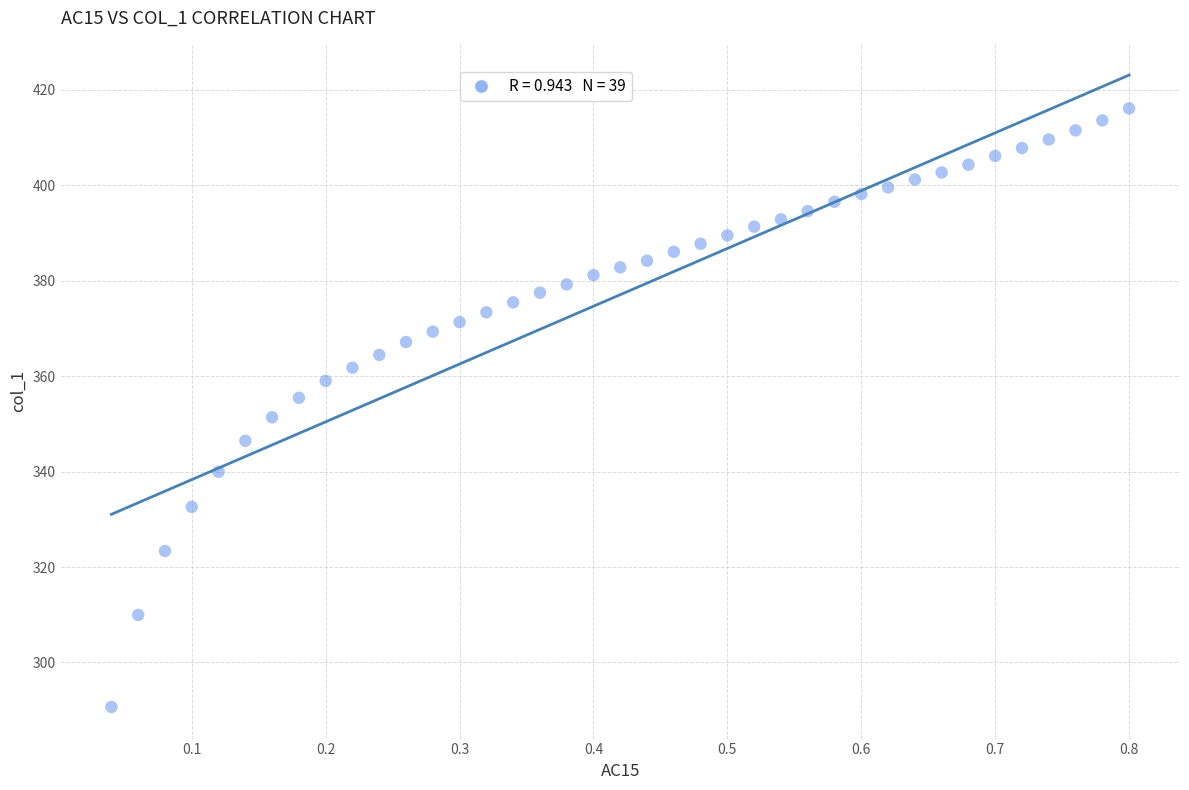

What is the range of X values (max minus min)?

0.8